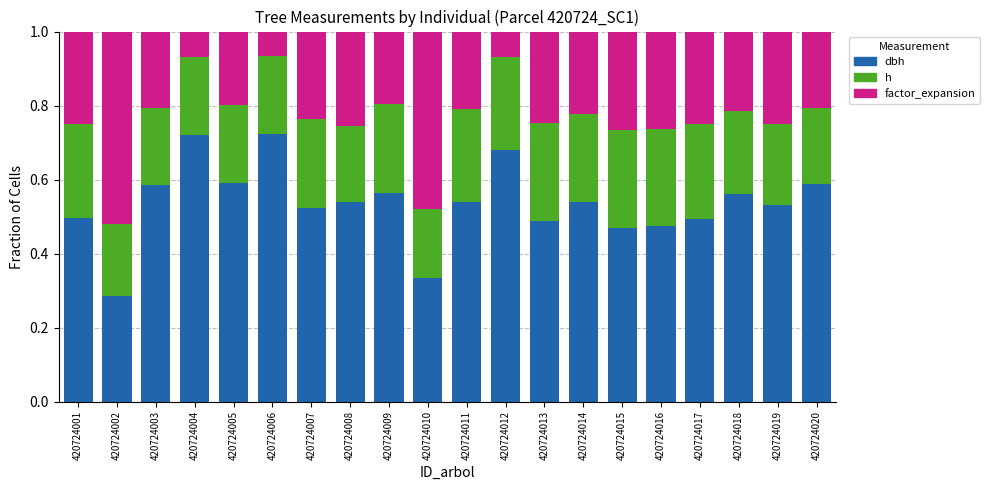

What is the total value across all series at 420724018?

1.0